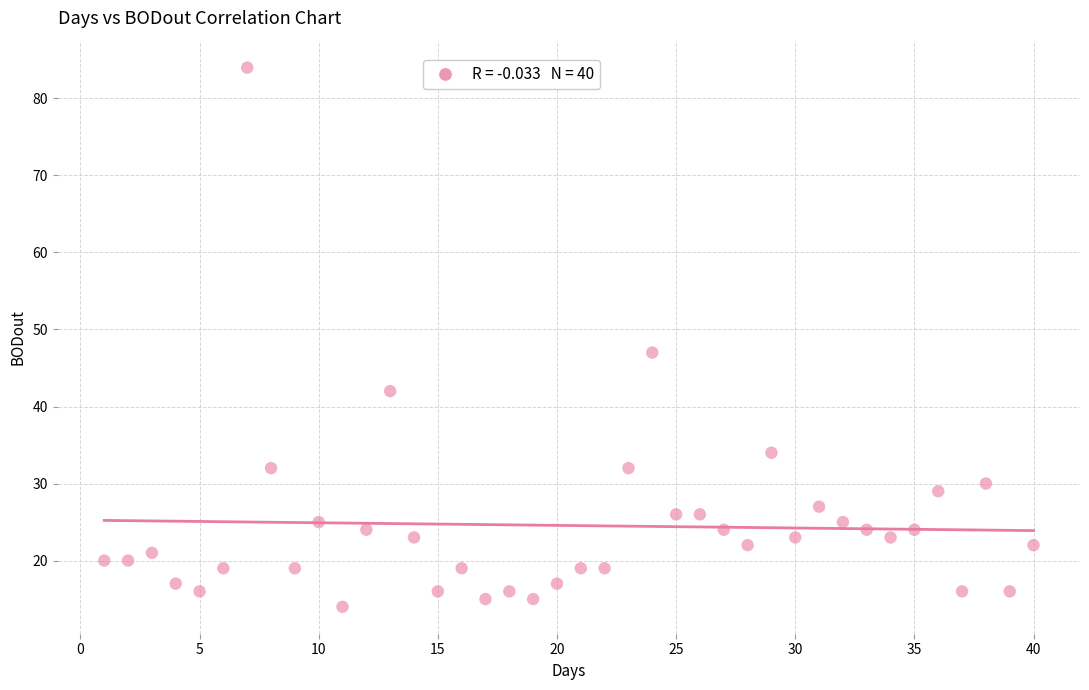

What is the range of X values (max minus min)?

39